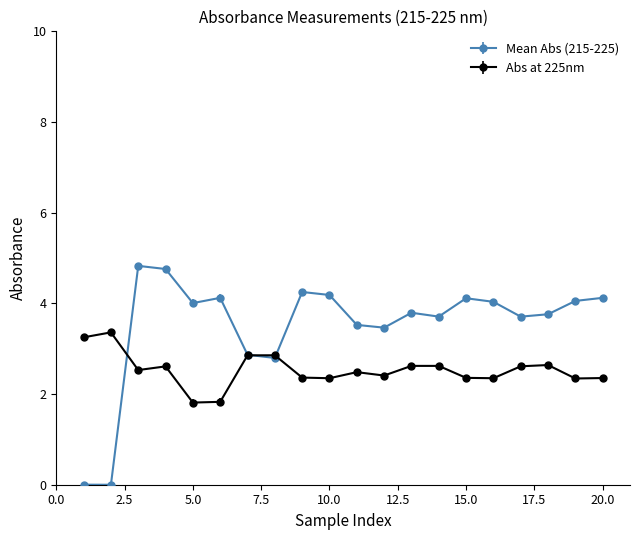

Which series has the largest range (max minus min)?

Mean Abs (215-225)